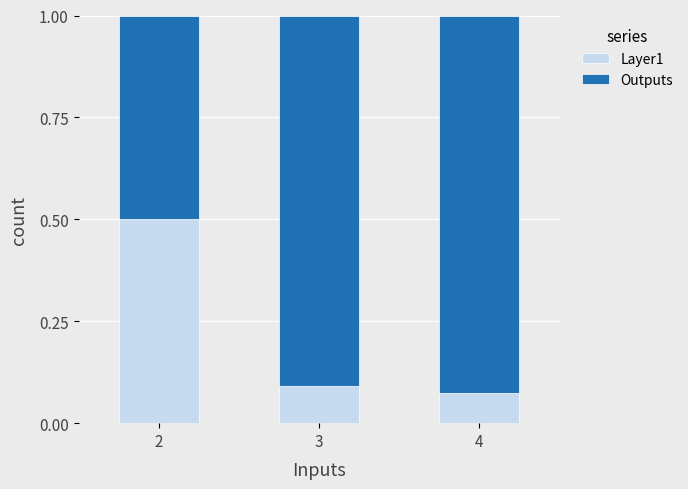

How many Layer1 values are between 0 and 1?

3